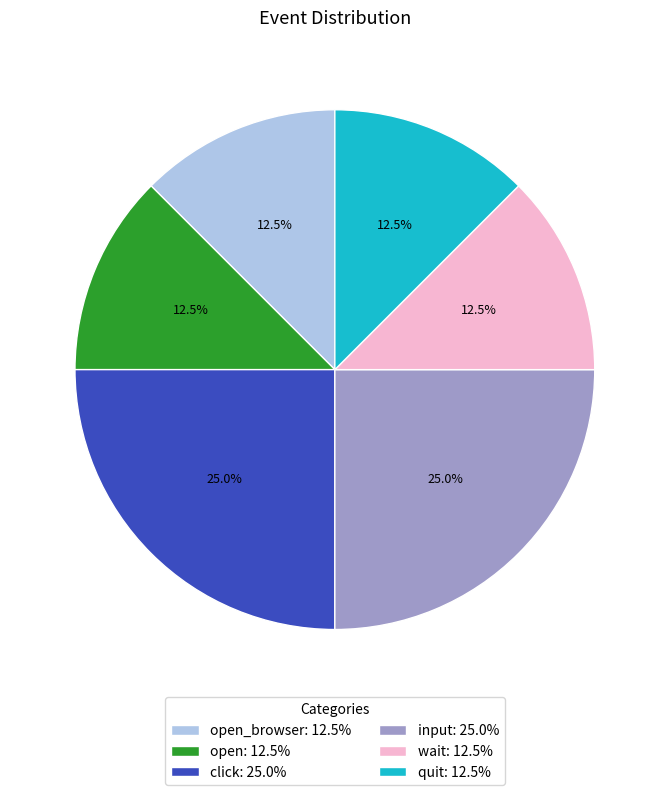

What portion of the pie excludes quit: 12.5%?

87.5%